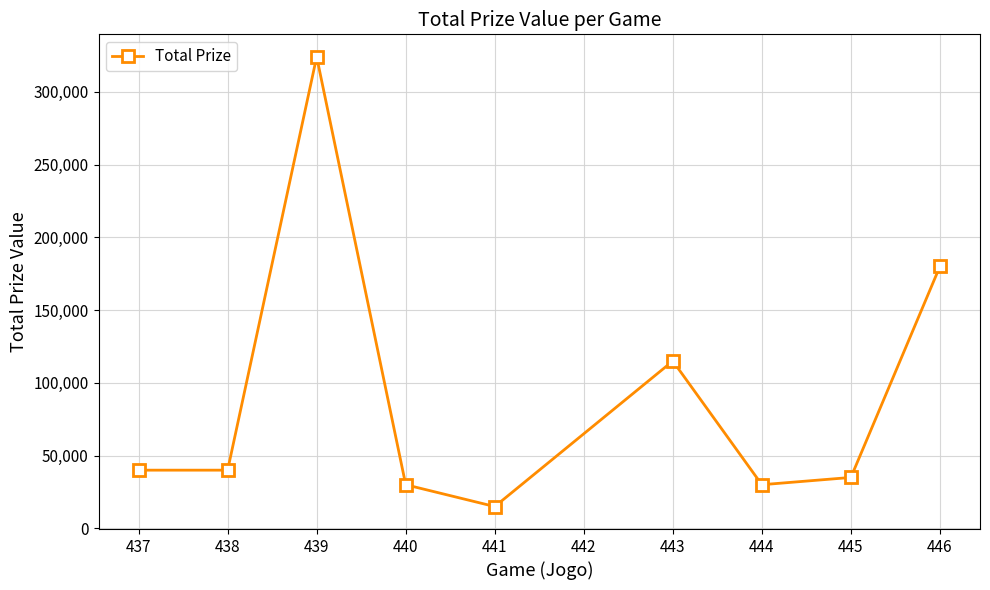

Is it true that the value at 443 is 153539?

False